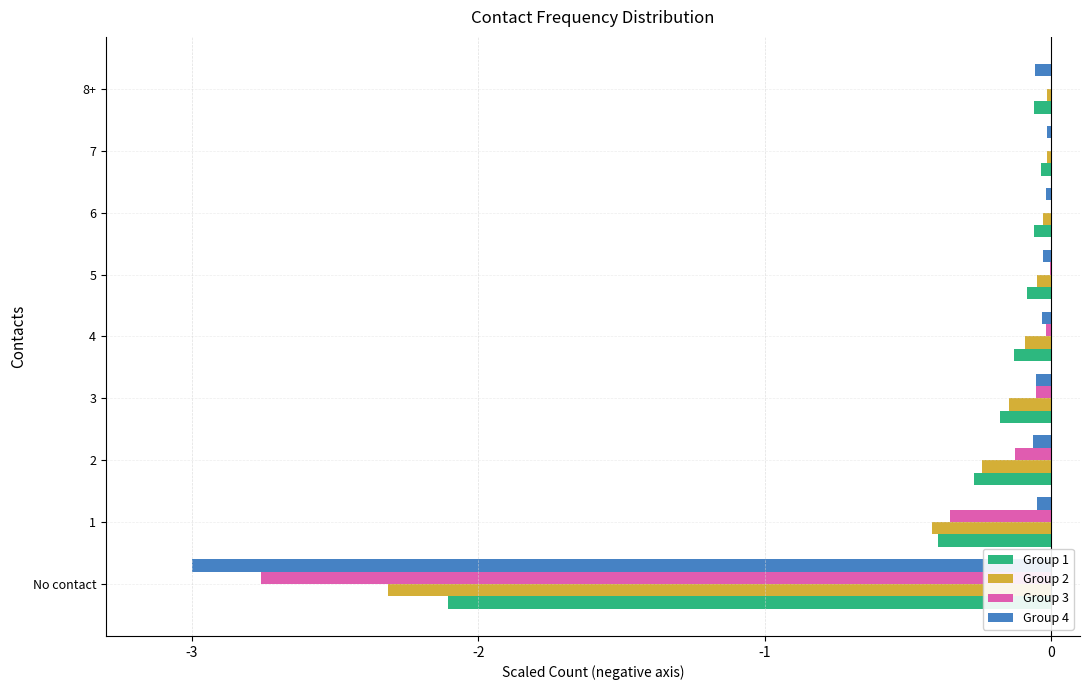

What is the total value across all series at No contact?

-10.2